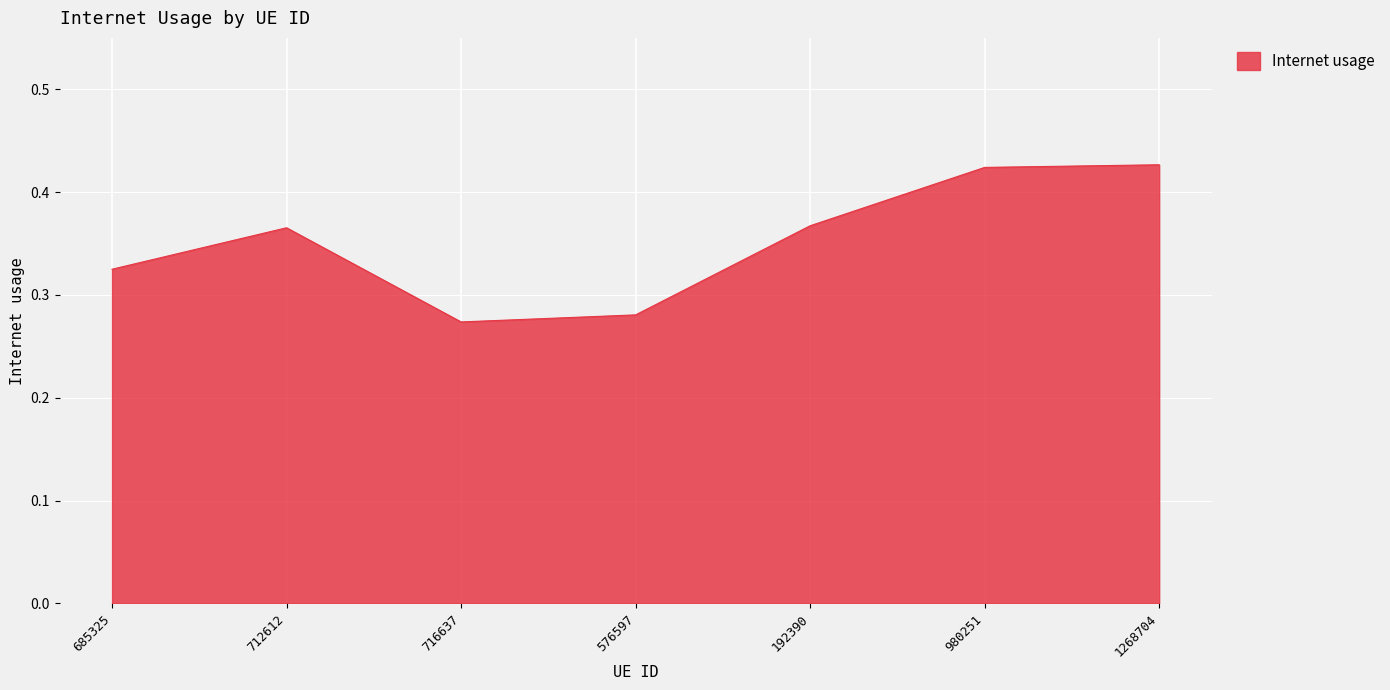

True or false: the data shows 0.3 at 980251.

False